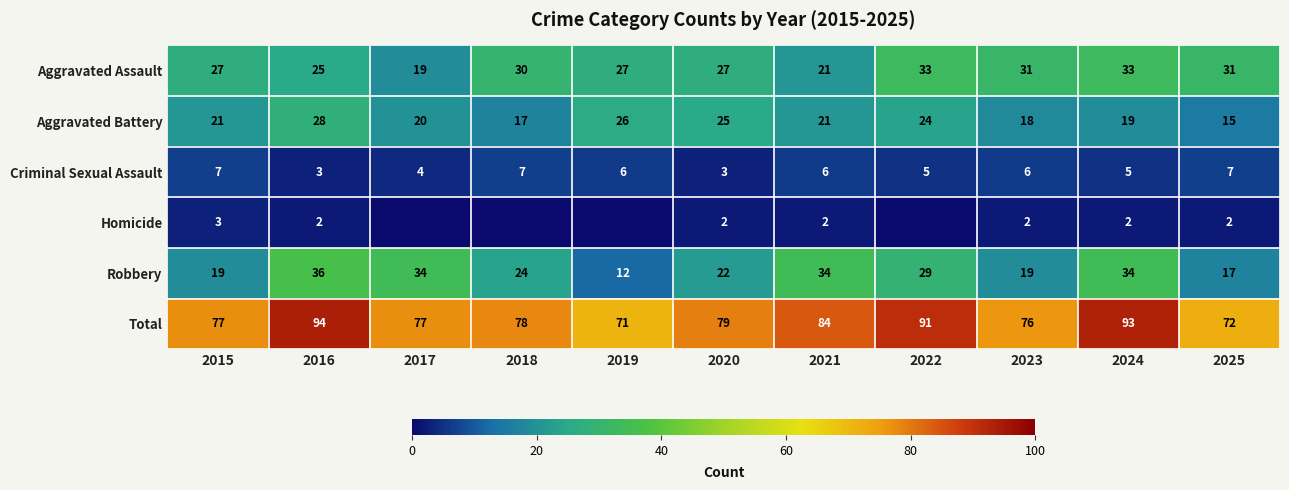

What is the sum of all Aggravated Battery values?

234